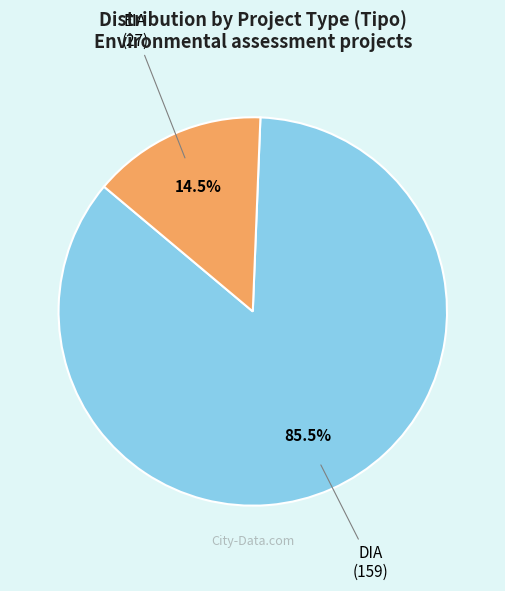

Does any single category account for the majority?

Yes